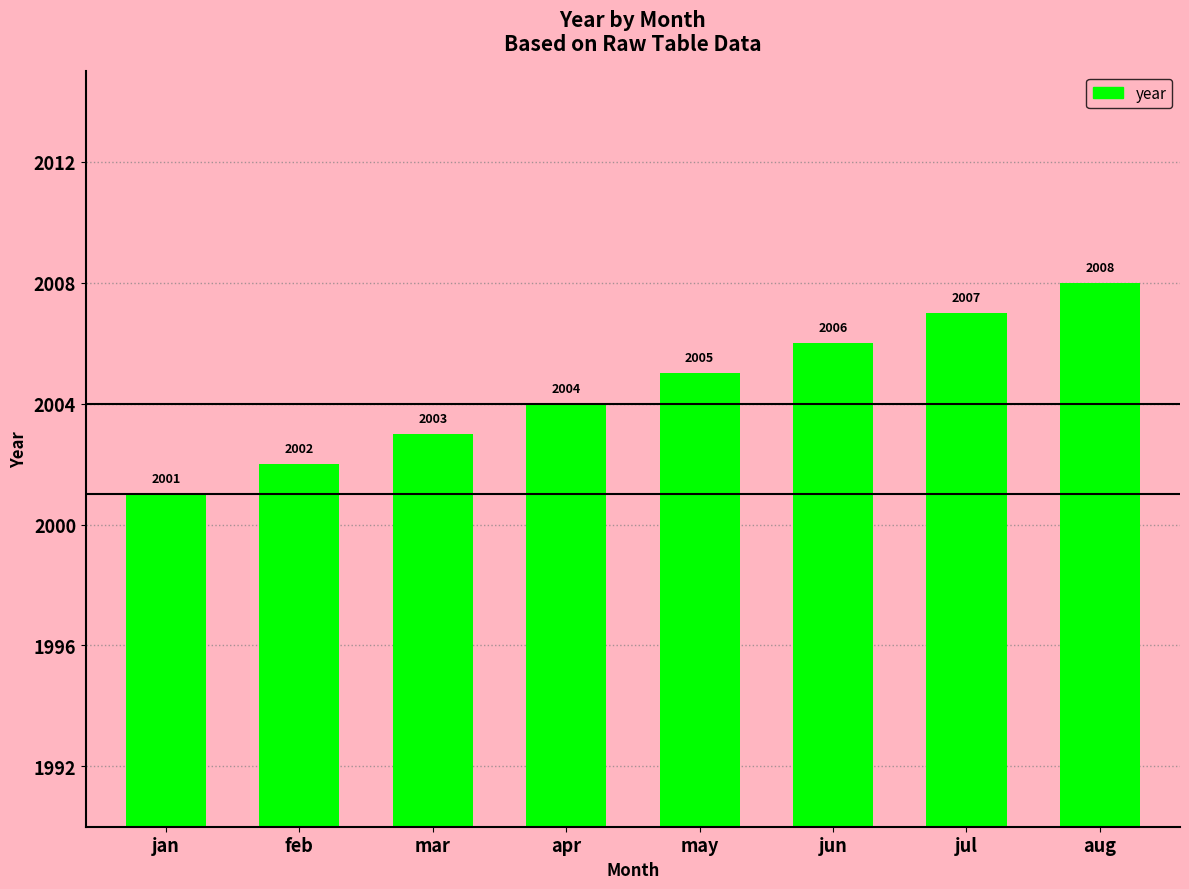

Reading right to left, extract all data points from this chart.

2008	2007	2006	2005	2004	2003	2002	2001